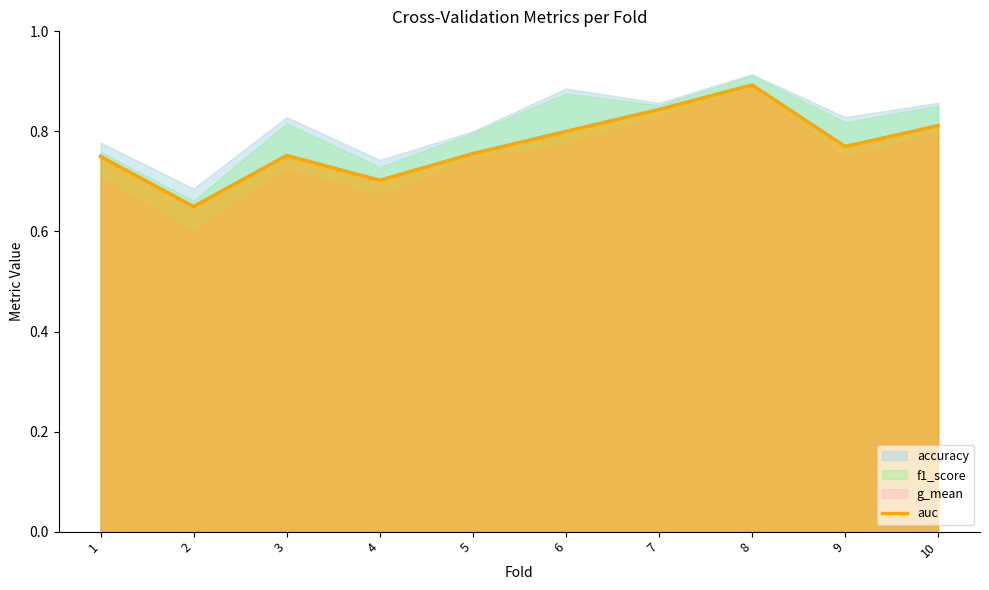

Reading right to left, extract all data points from this chart.

10=0.8	9=0.8	8=0.9	7=0.8	6=0.8	5=0.8	4=0.7	3=0.8	2=0.7	1=0.8